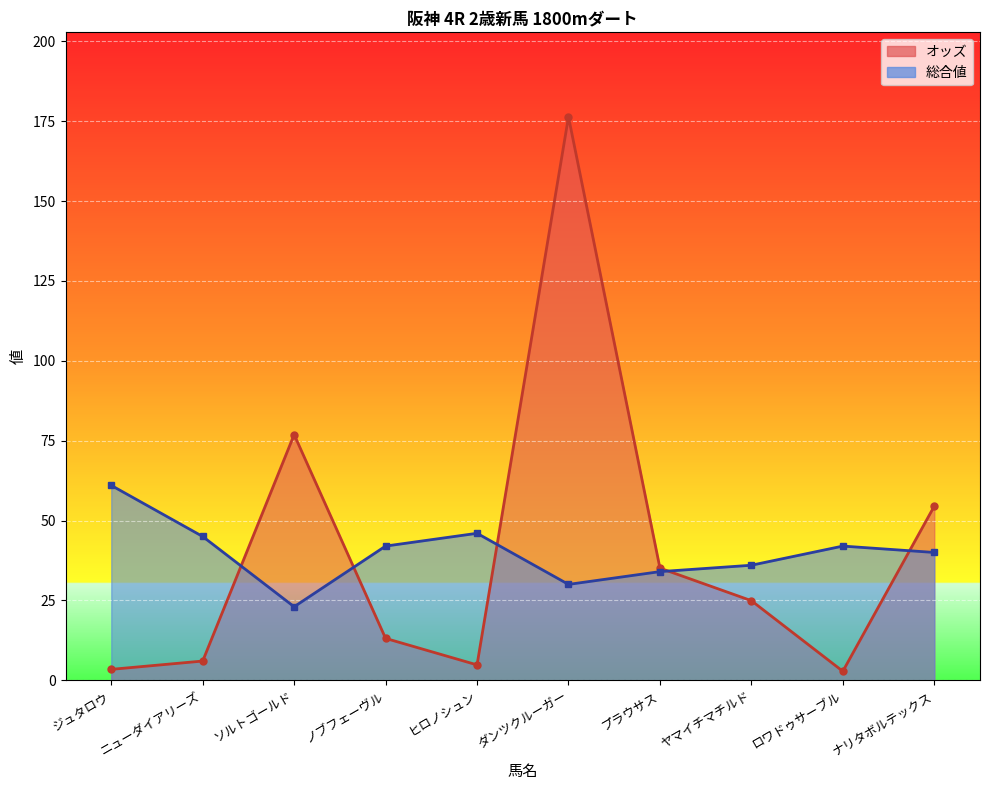

Is it true that オッズ equals 6.0 at ニューダイアリーズ?

True